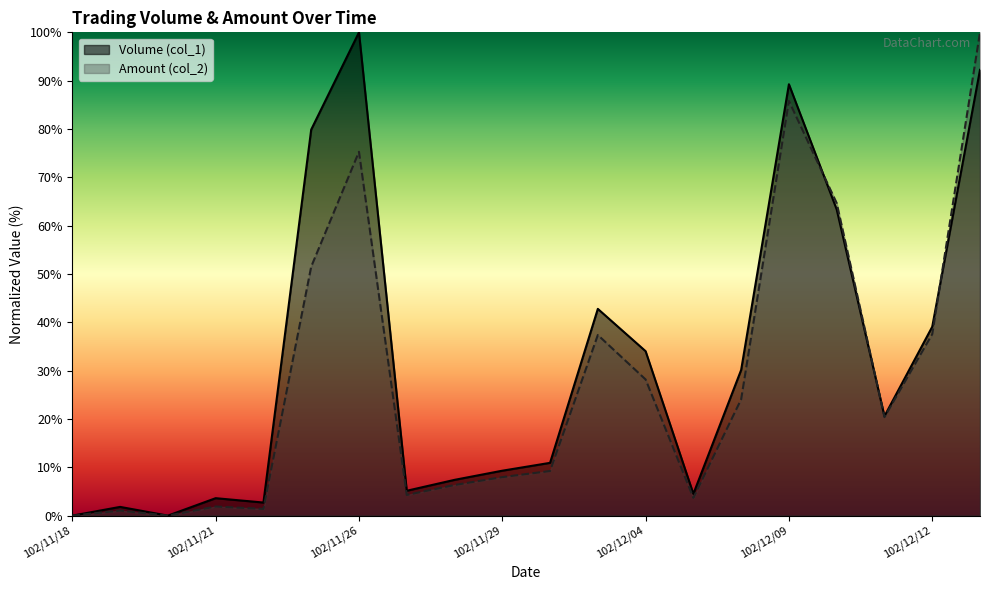

How many series are shown in this chart?

2